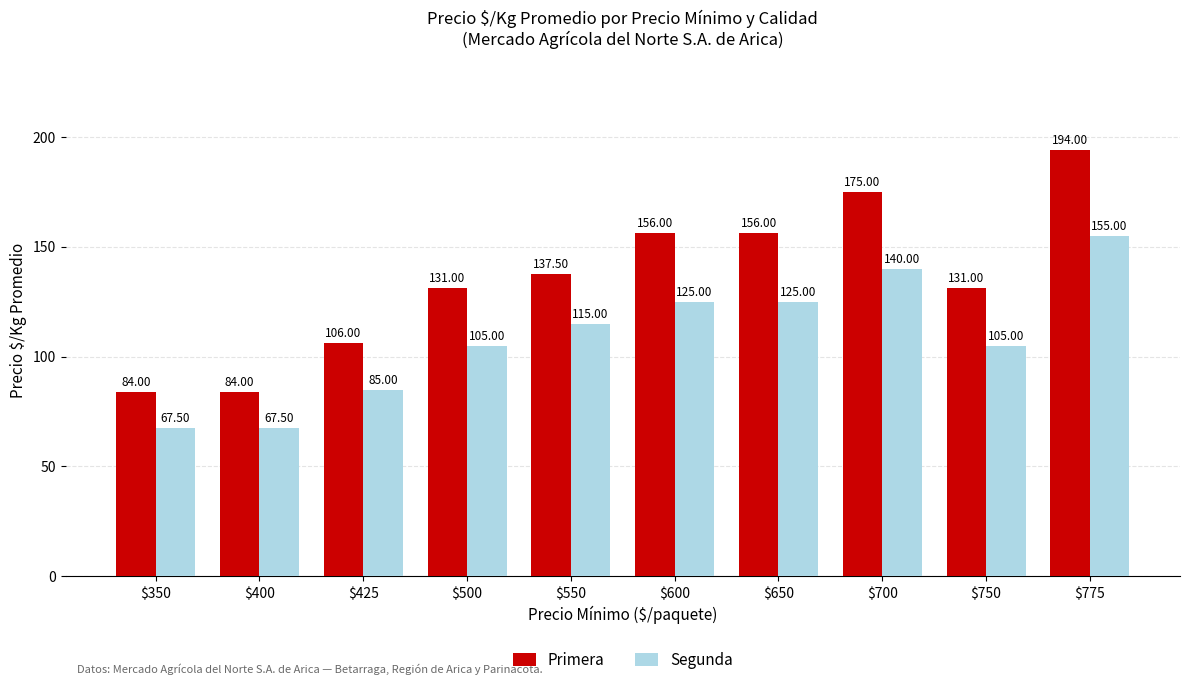

Between $400 and $600, which series saw the biggest shift?

Primera